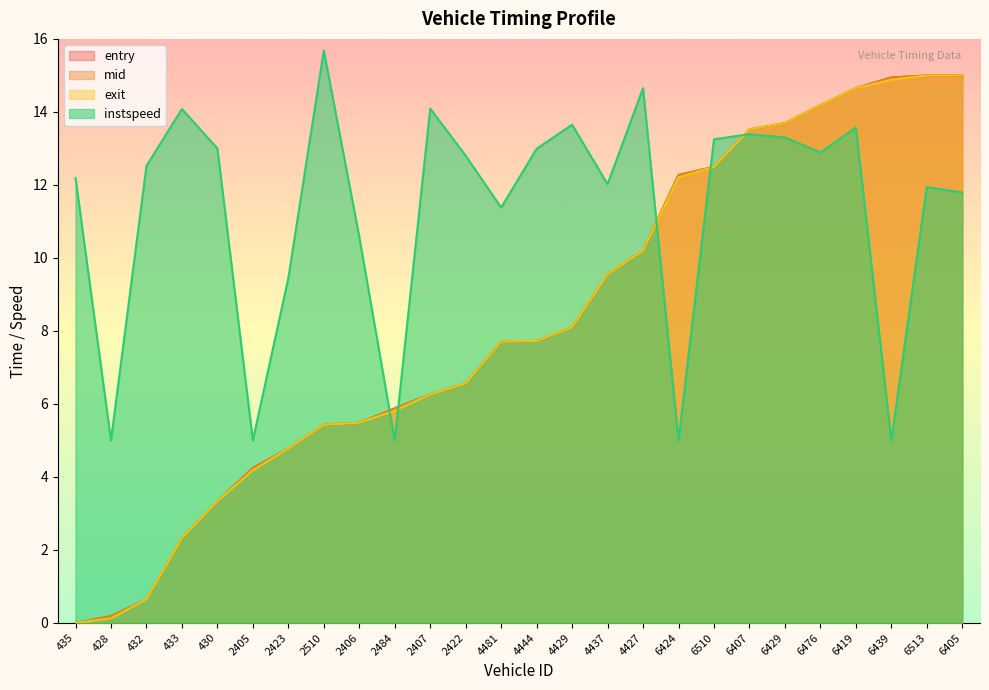

At how many categories does at least one series exceed 4?

26